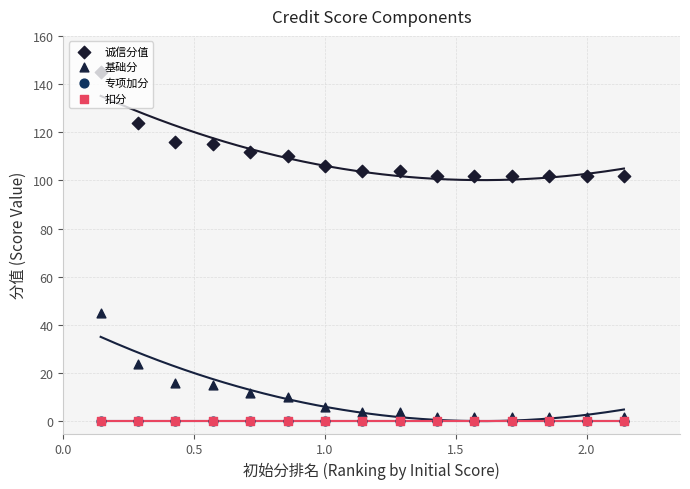

Is the value of 基础分 at 7 greater than the value of 诚信分值 at 0.5?

No